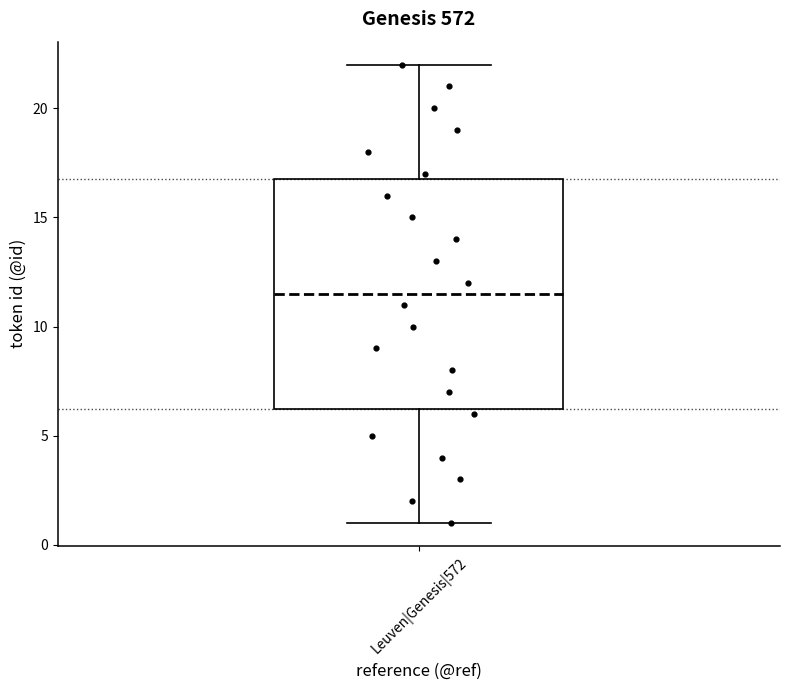

Where is the upper edge of the box for Leuven|Genesis|572 on the y-axis? The values are not printed on the chart, so give them approximately, as read against the axis.

17.0